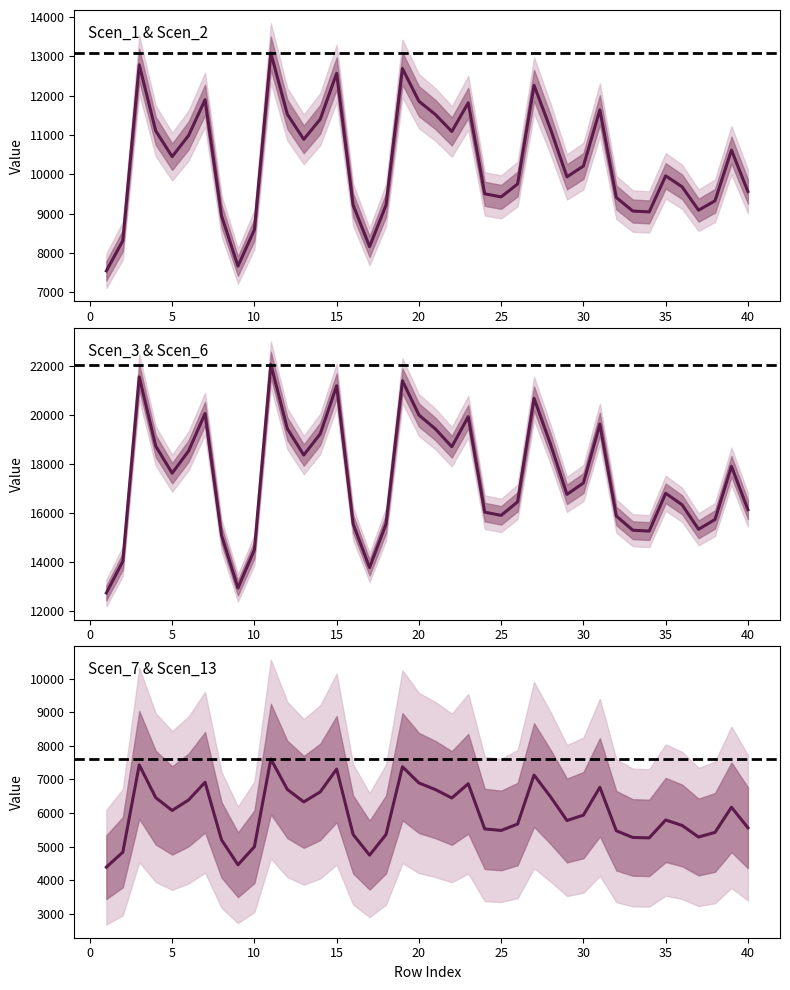

At which category is the sum across all series the highest?

11